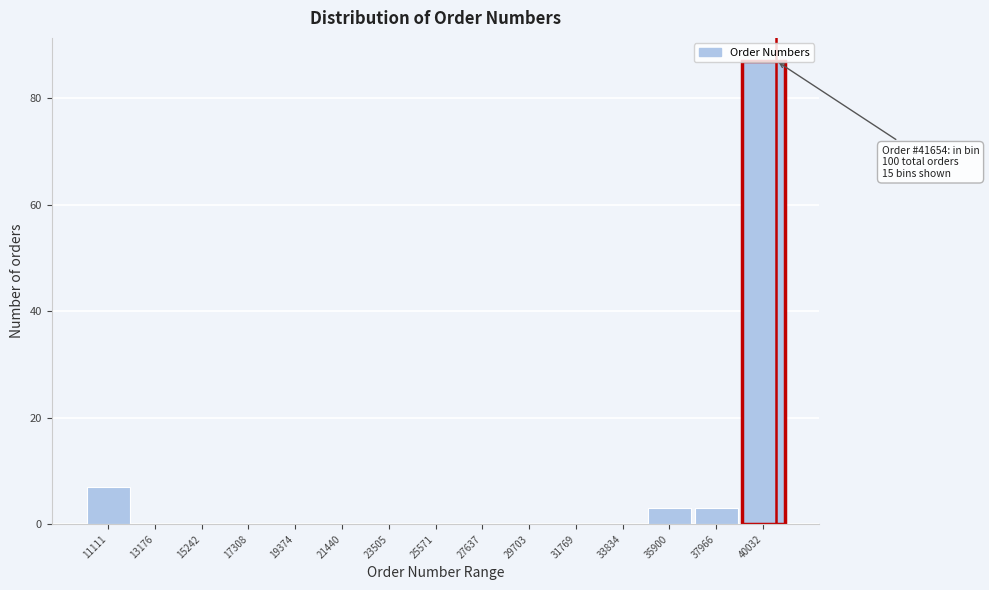

Is it true that the value at 21440 is 0?

True